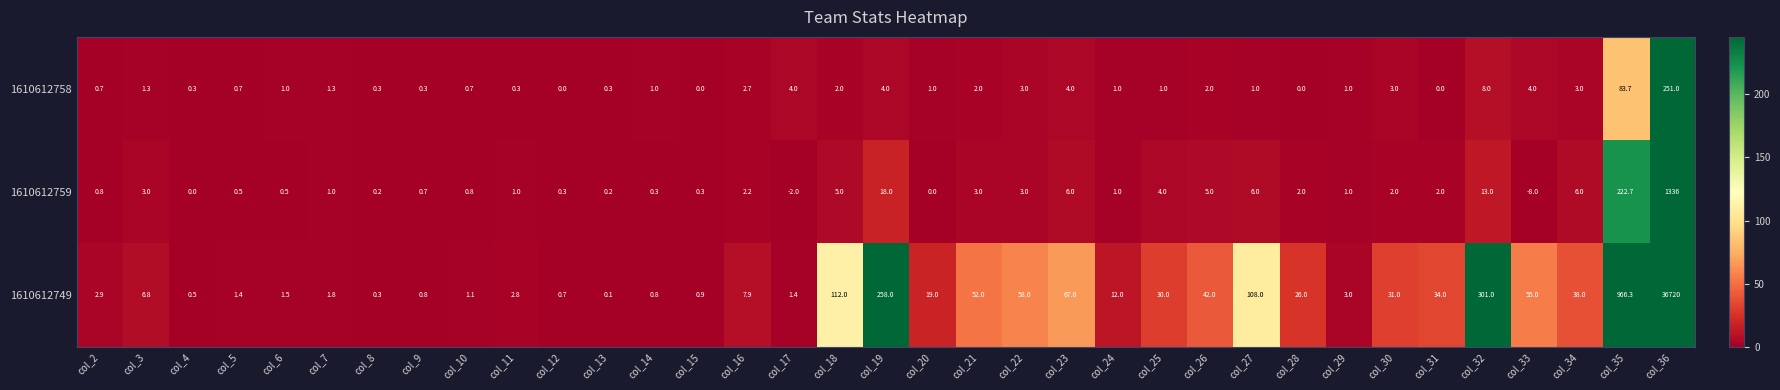

The 1610612759 series shows 5.0 at col_26. True or false?

True